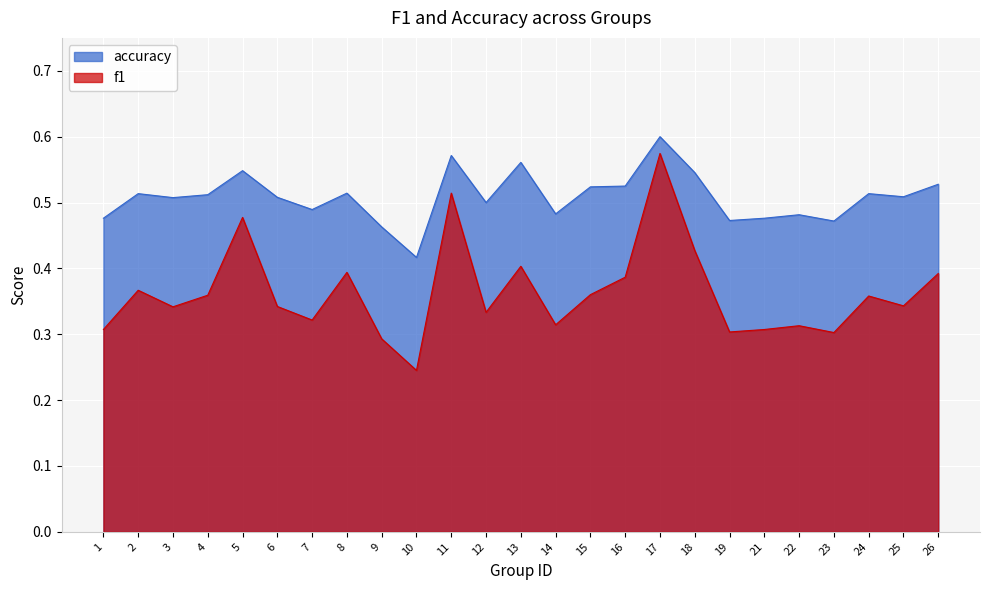

At which category does f1 reach its first local peak?

2